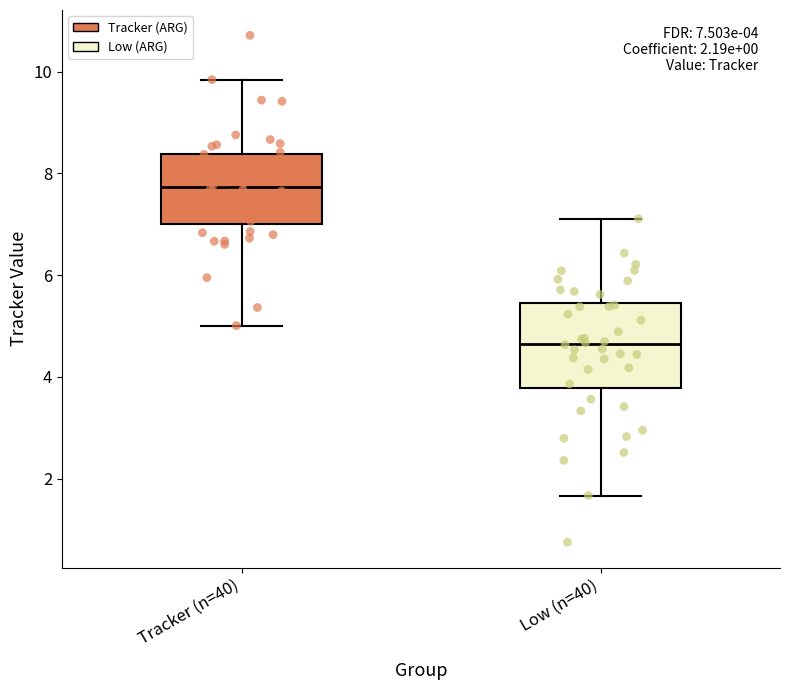

Comparing the boxes themselves (not the whiskers), which one is the tallest?

Low (n=40)